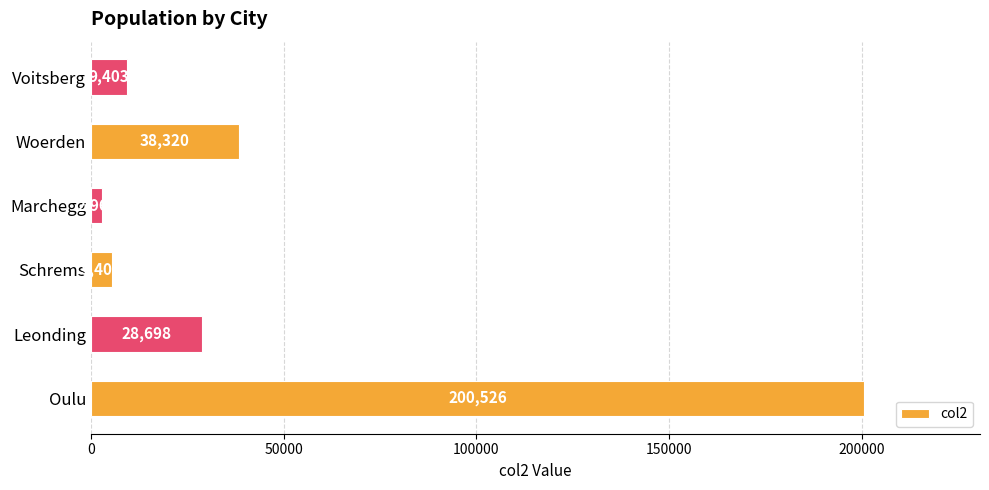

Does the chart contain any negative values?

No